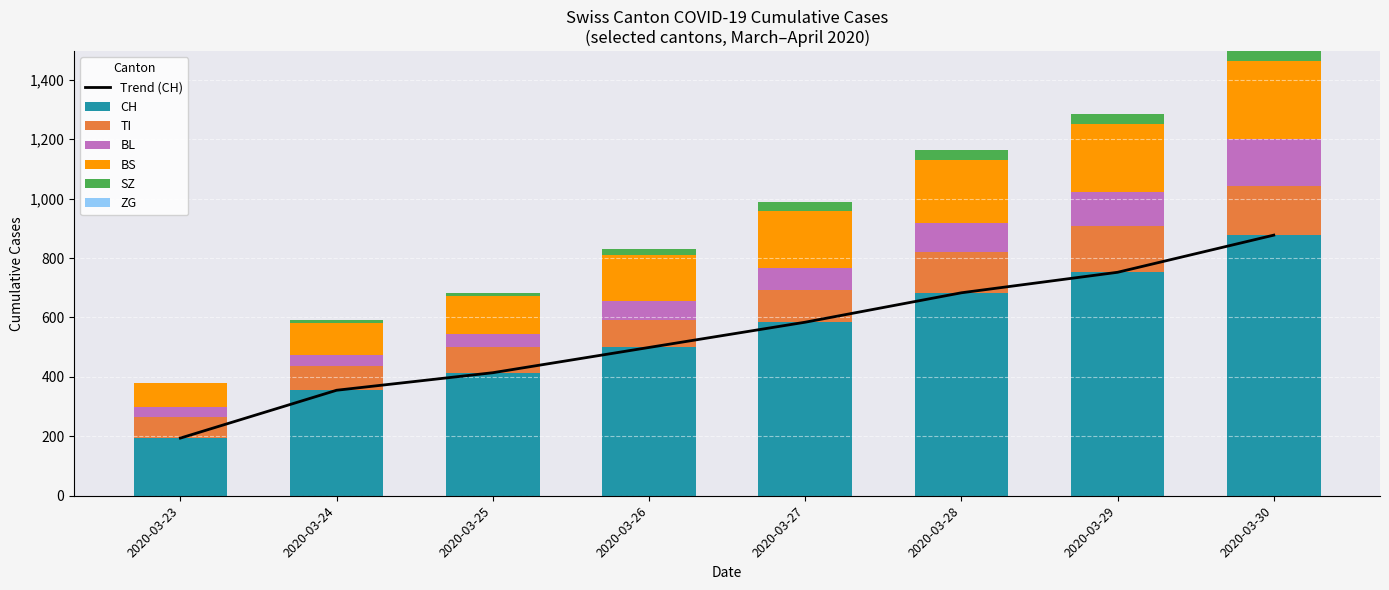

List the labels in order of Trend (CH) value, largest first.

2020-03-30, 2020-03-29, 2020-03-28, 2020-03-27, 2020-03-26, 2020-03-25, 2020-03-24, 2020-03-23